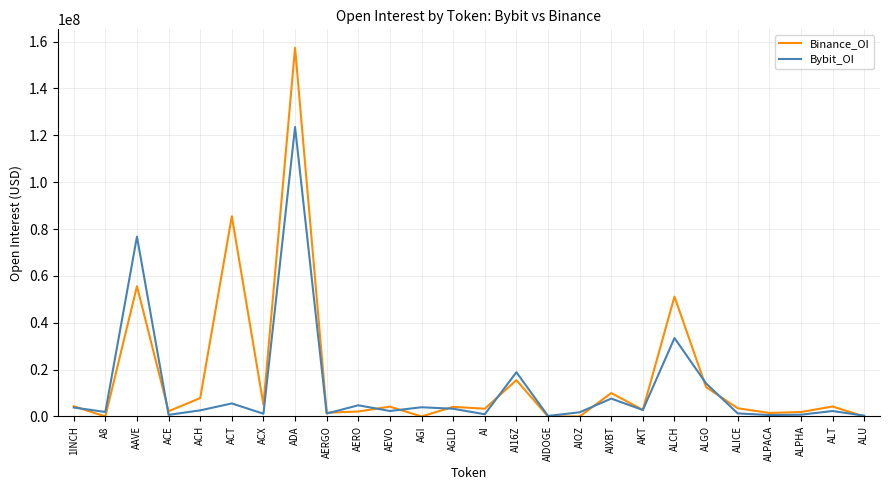

At which category is the sum across all series the highest?

ADA